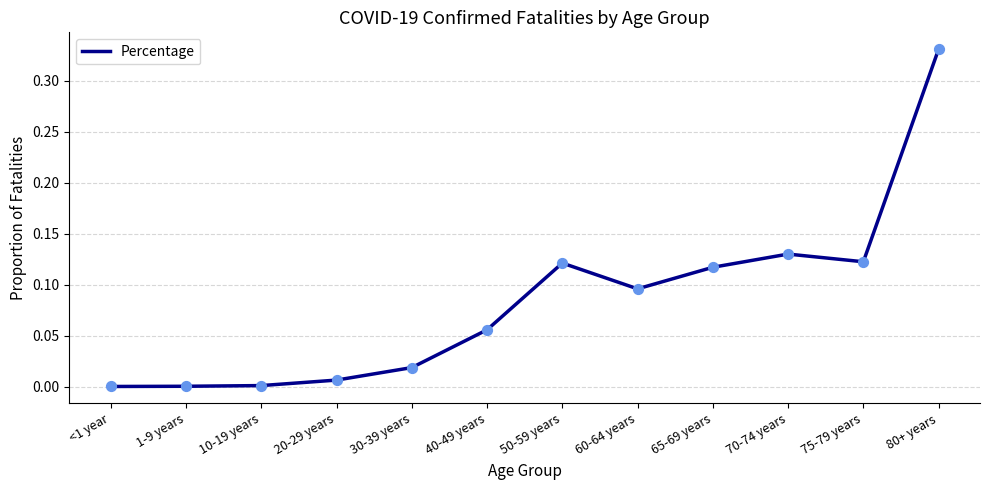

What is the change in value from 1-9 years to 50-59 years?

+0.1